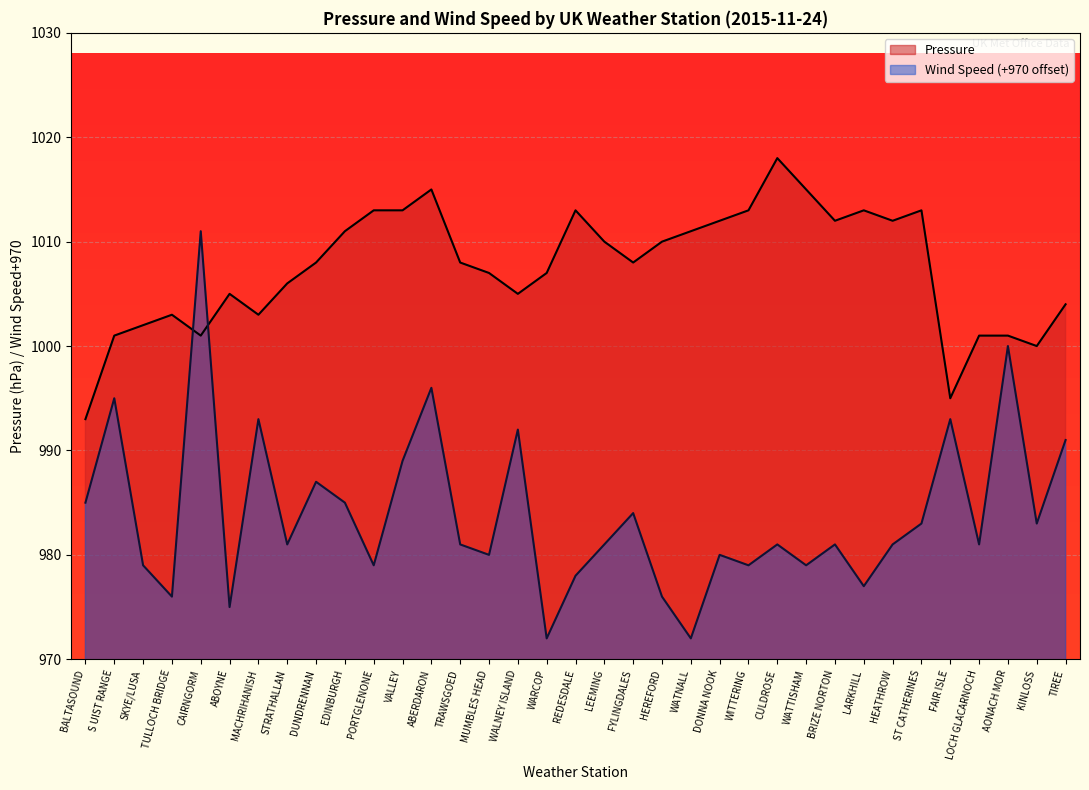

In Wind Speed, how many points are lower than both neighbors (excluding endpoints)?

12